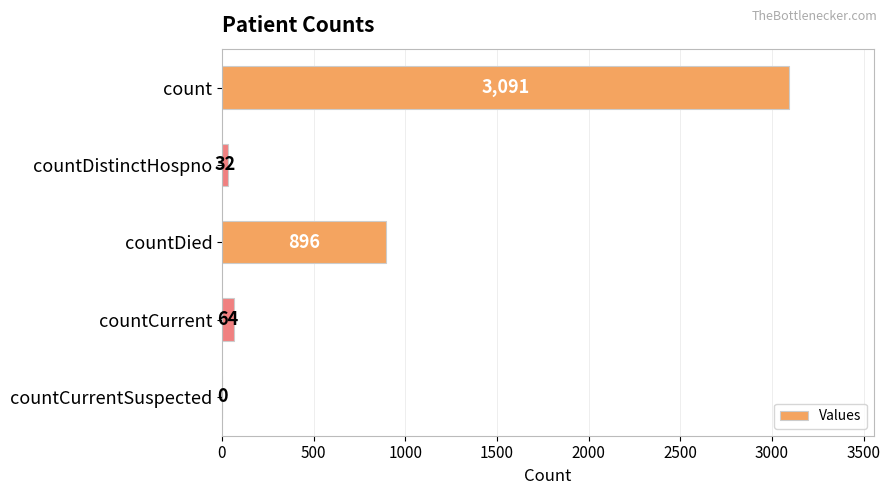

What is the average value?

817